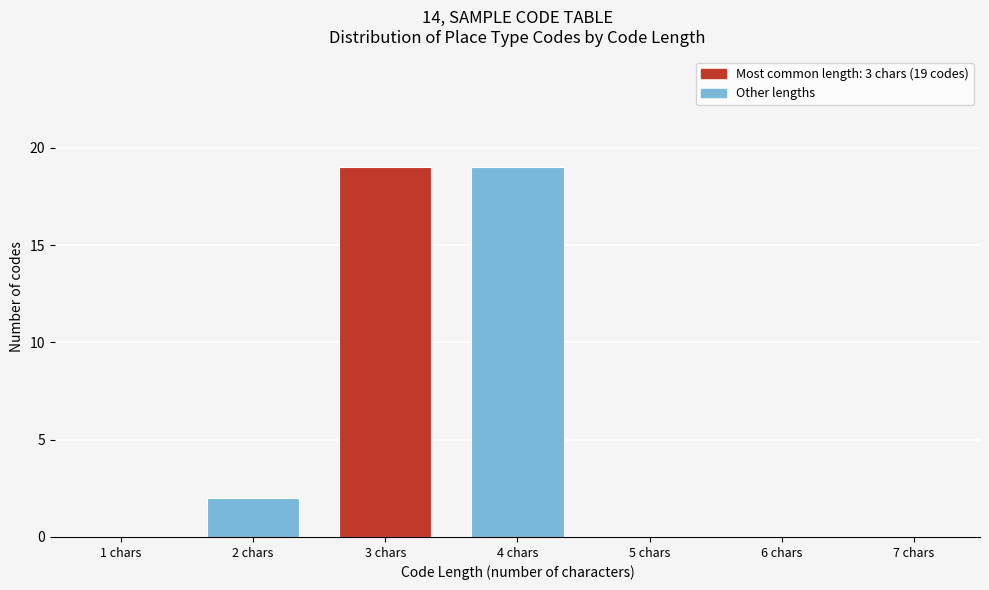

Reading right to left, transcribe all the data shown in this chart.

7 chars=0	6 chars=0	5 chars=0	4 chars=19	3 chars=19	2 chars=2	1 chars=0